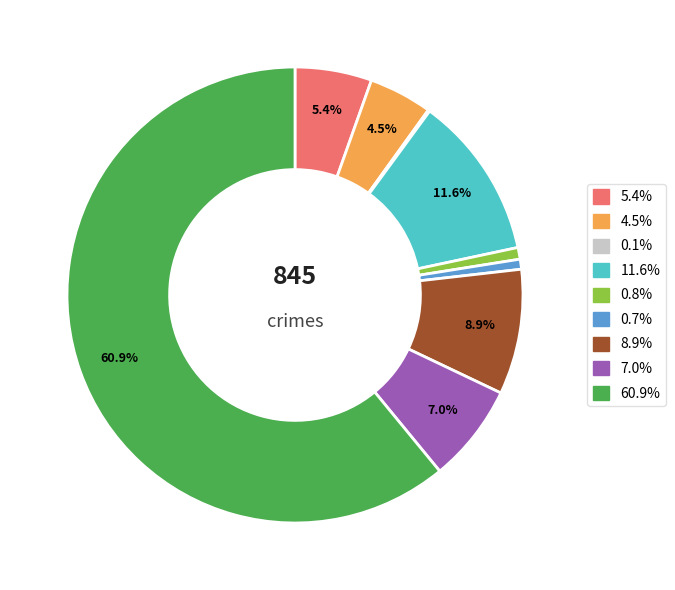

Is there any slice that represents more than half of the pie?

Yes